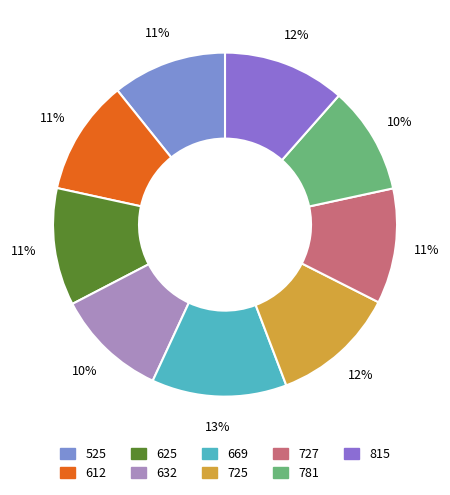

How much of the chart is everything except 725?

88.2%